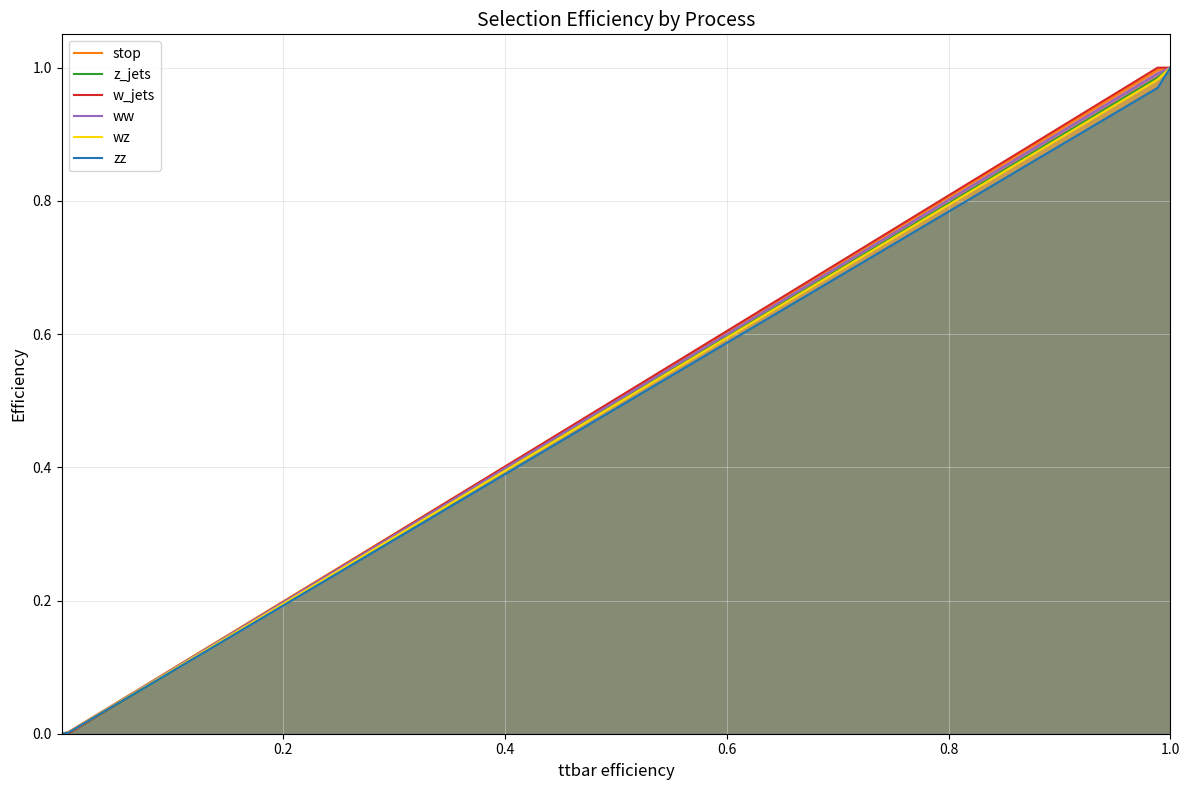

What is the maximum value for stop?

1.0